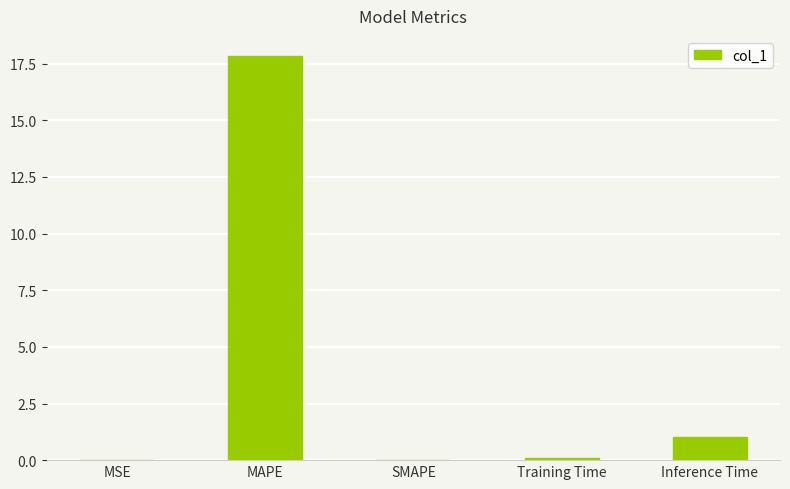

How many categories are shown in the chart?

5